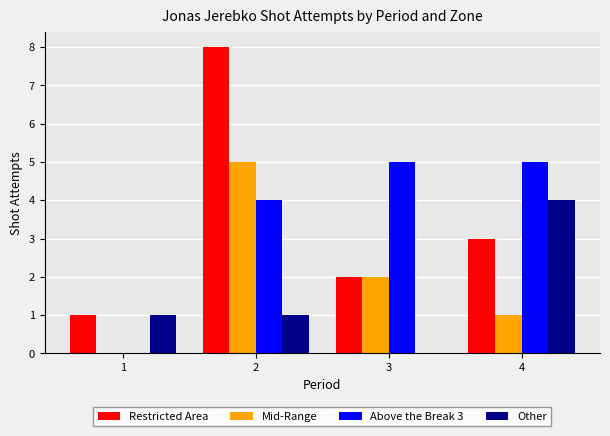

Where does the Restricted Area series first go above 3?

2